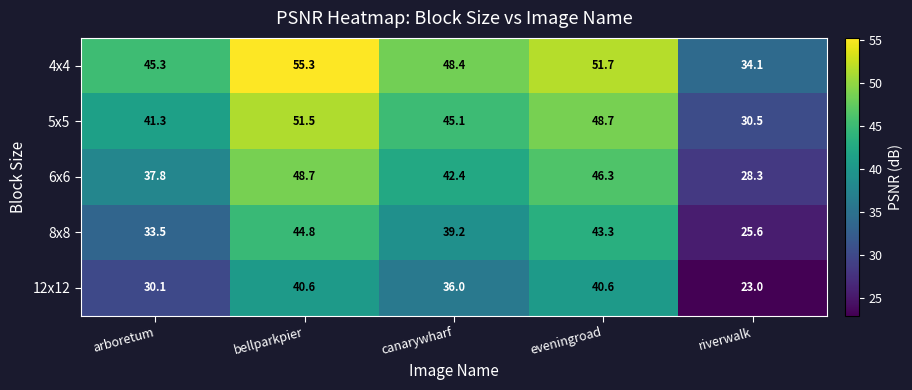

At which label does 6x6 first exceed 42?

bellparkpier